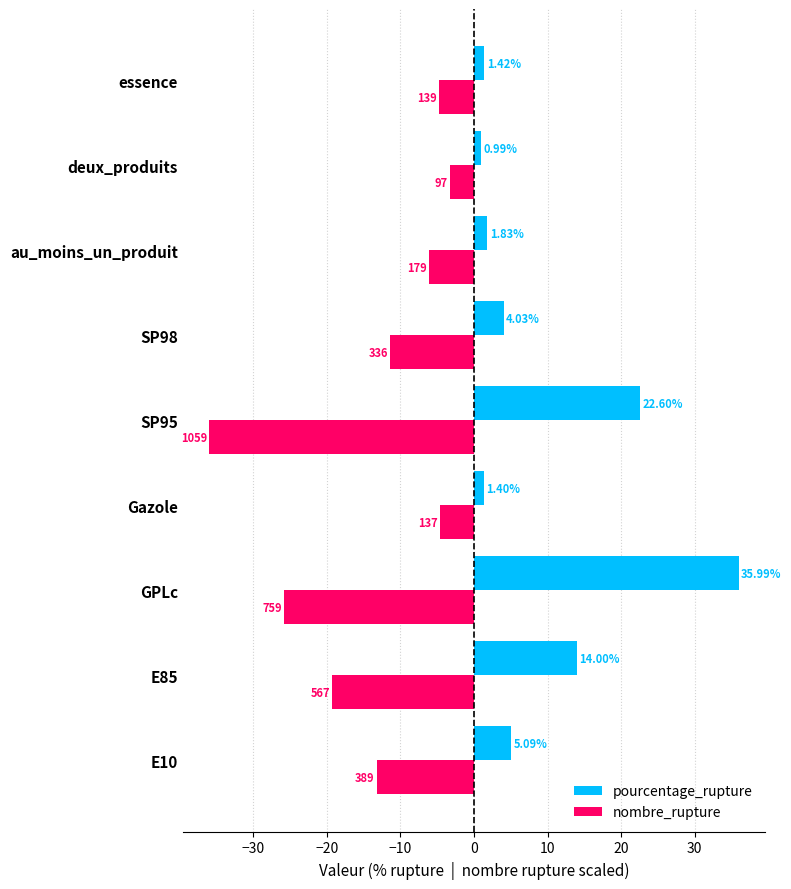

Rank the series by their maximum value, from highest to lowest.

pourcentage_rupture, nombre_rupture